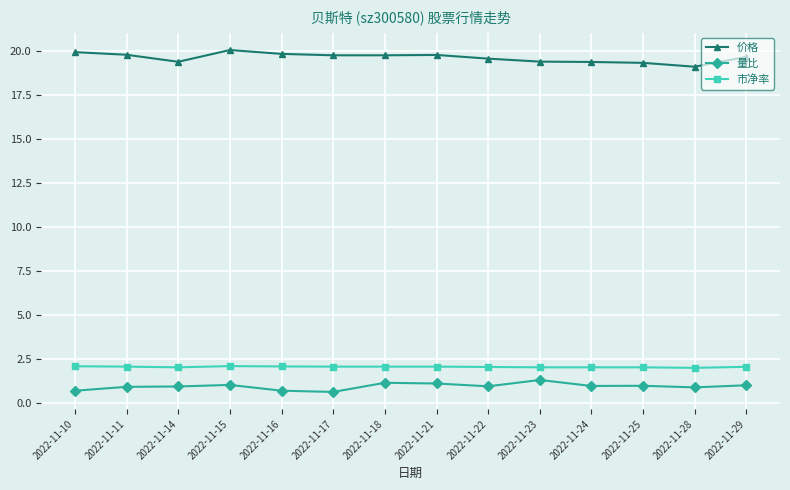

What is the difference between the highest and lowest values at 2022-11-11?

18.9